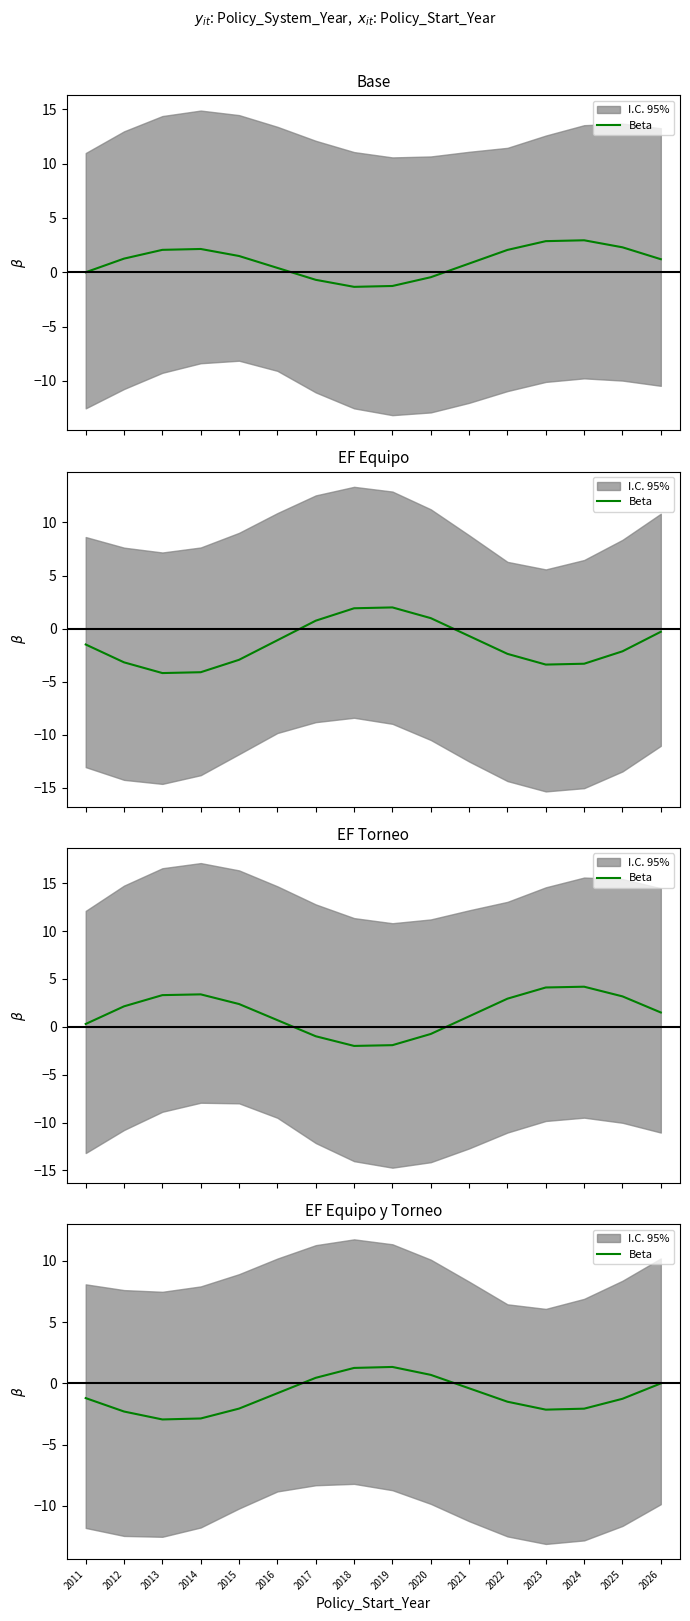

What is the difference between the second highest and minimum values?

4.2